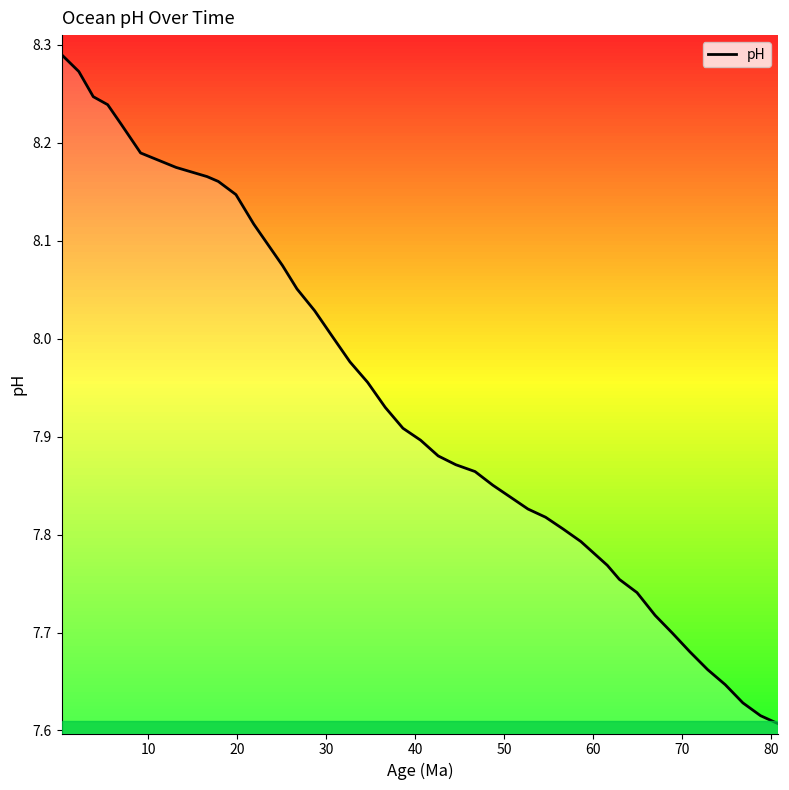

How many lines are shown in the chart?

1